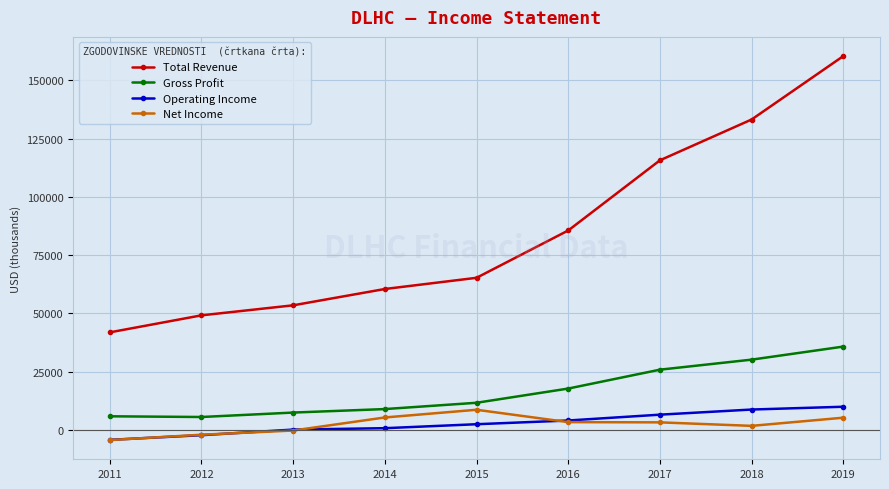

What is the difference between the highest and lowest values at 2019?

155100